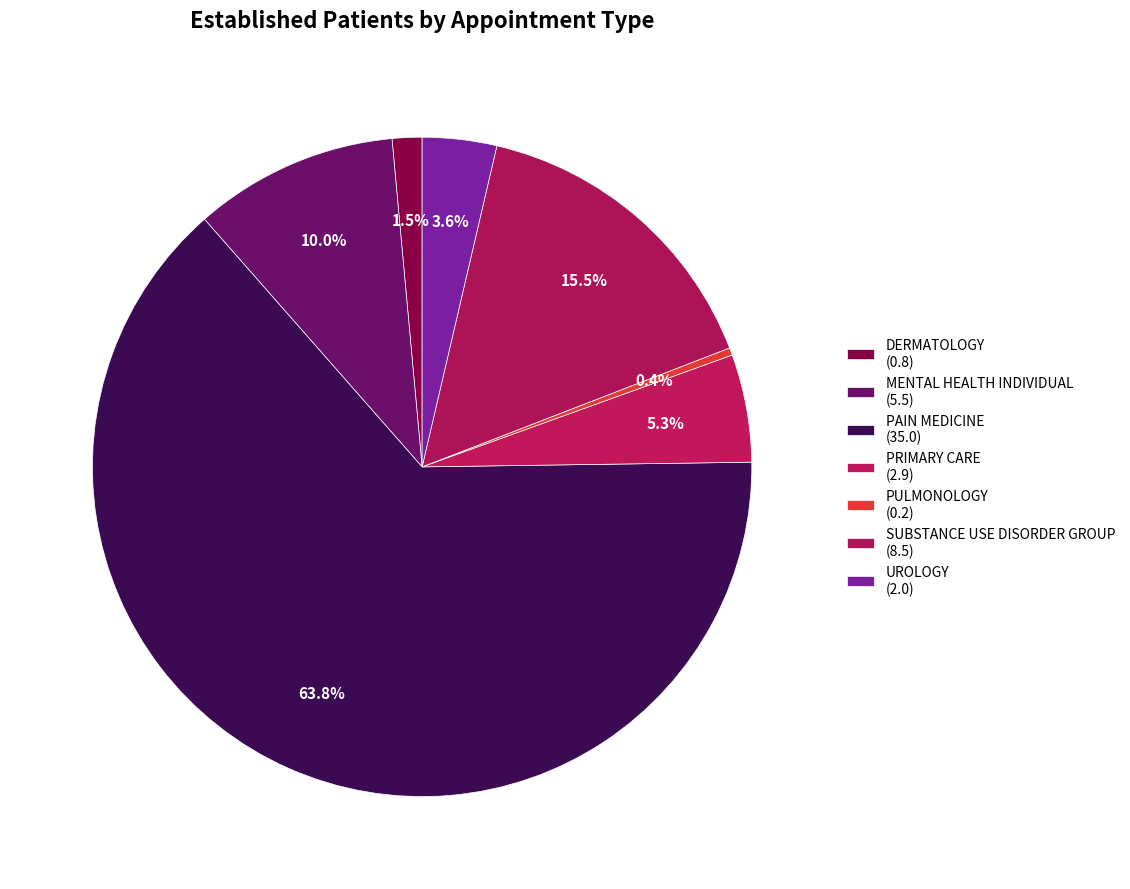

How many slices are in this pie chart?

7